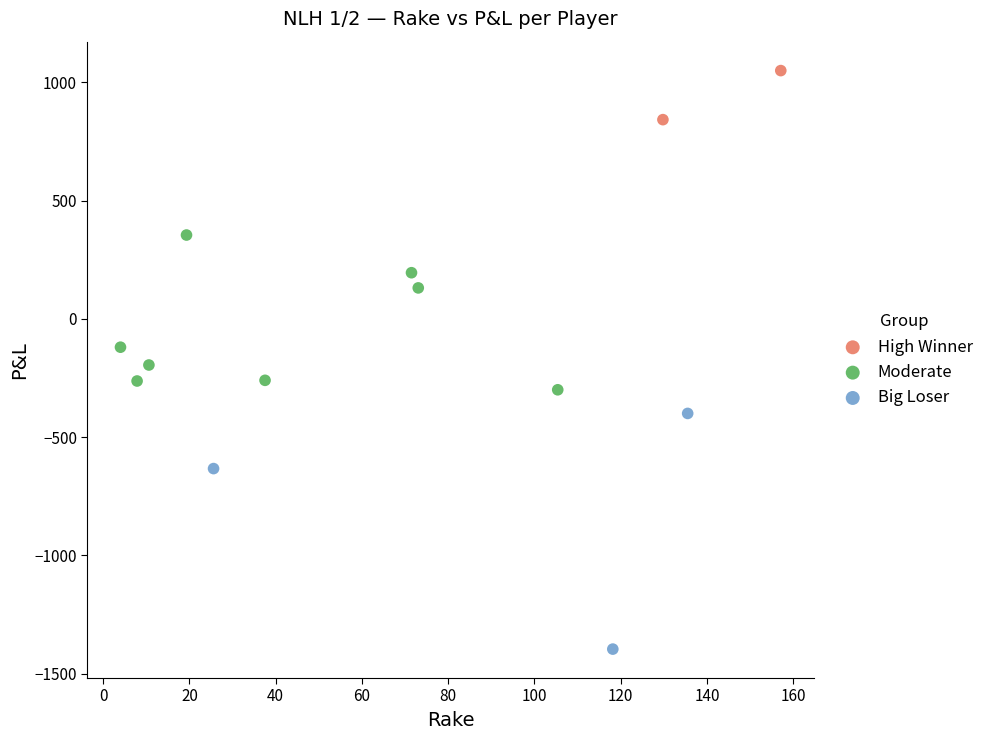

What are all the series names shown in the legend?

High Winner, Moderate, Big Loser